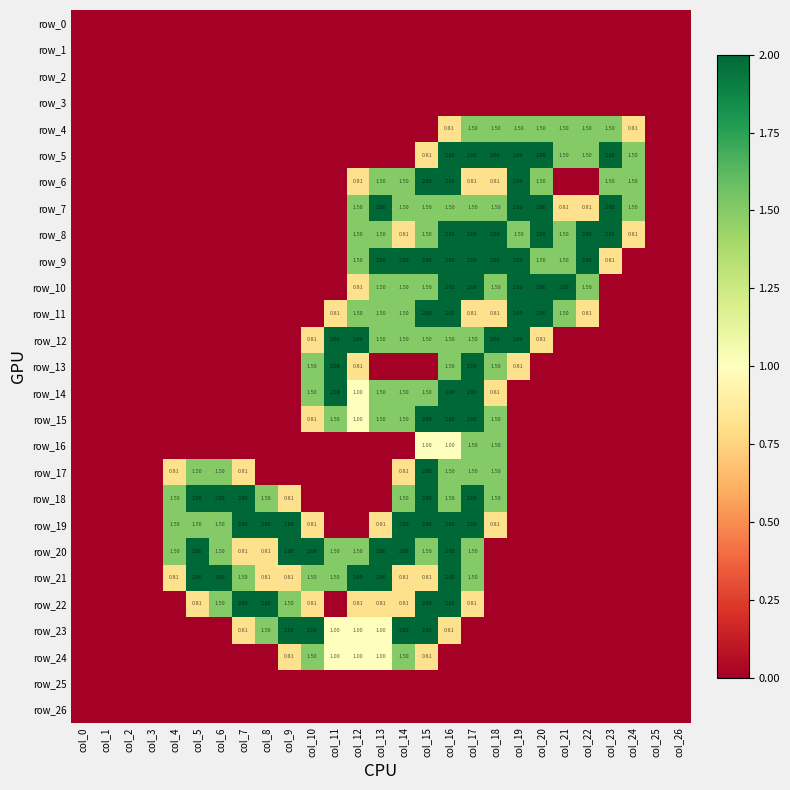

What is the sum of all row_11 values?

17.2